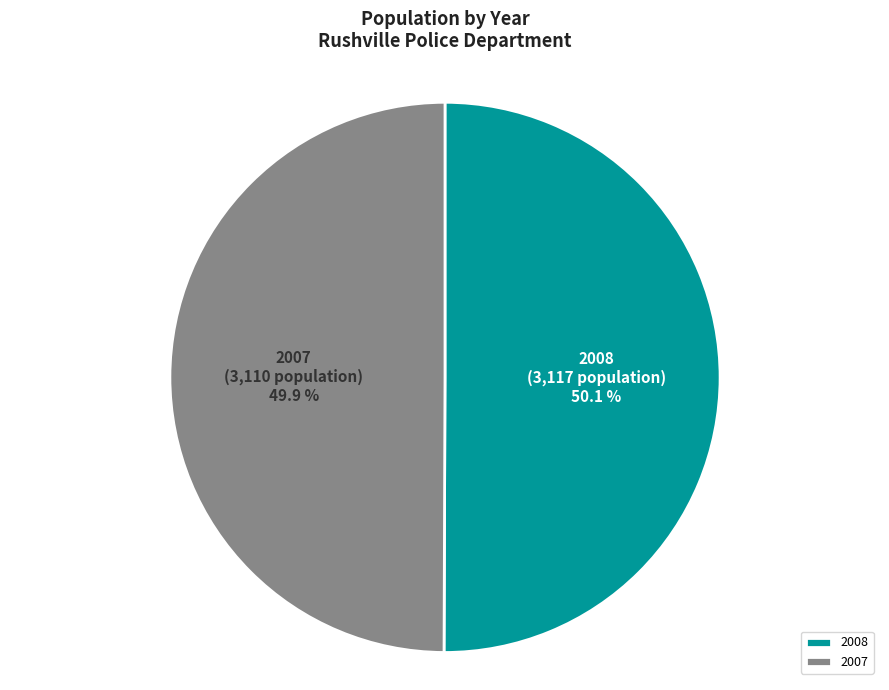

Is there any slice that represents more than half of the pie?

Yes